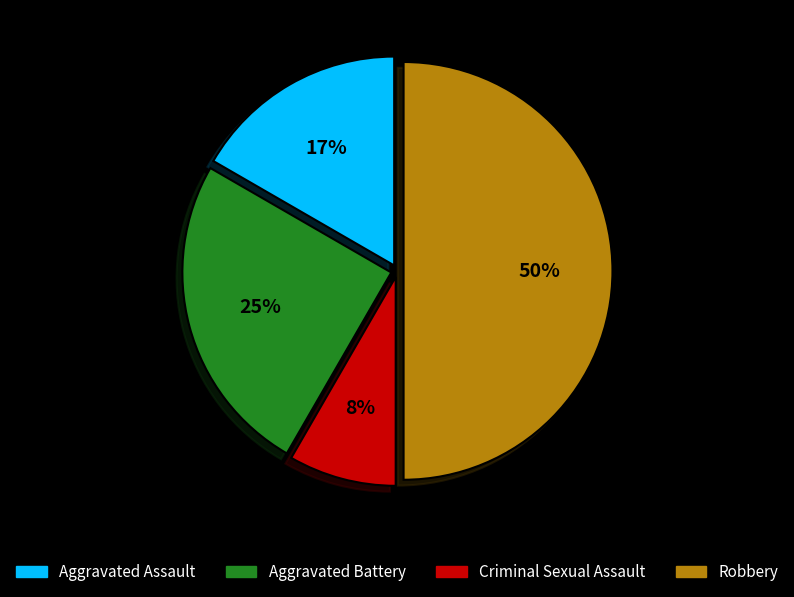

What percentage is the Aggravated Battery slice, to the nearest percent?

25%